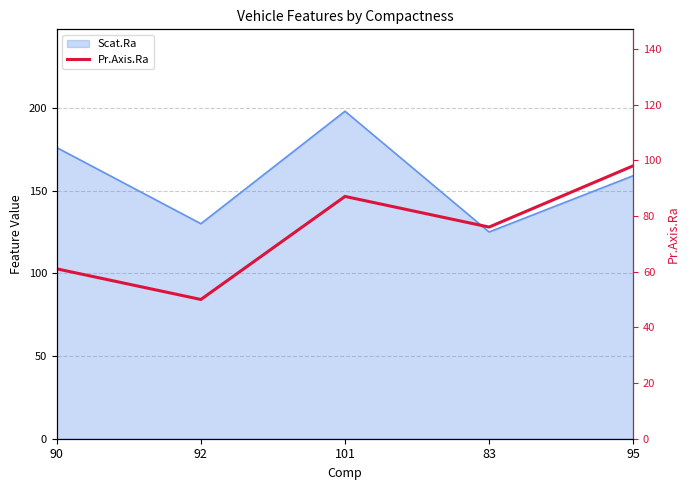

At which category does the data reach its first local valley?

92